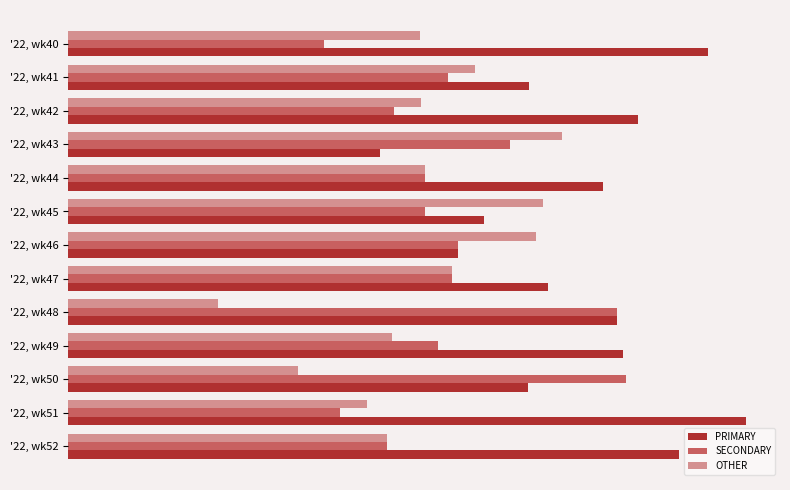

What are all the series names shown in the legend?

PRIMARY, SECONDARY, OTHER